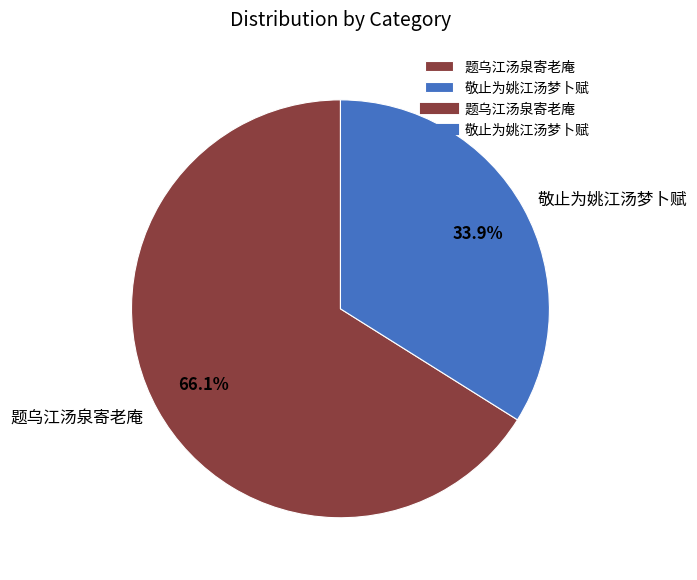

Is 敬止为姚江汤梦卜赋 the majority of the pie?

No